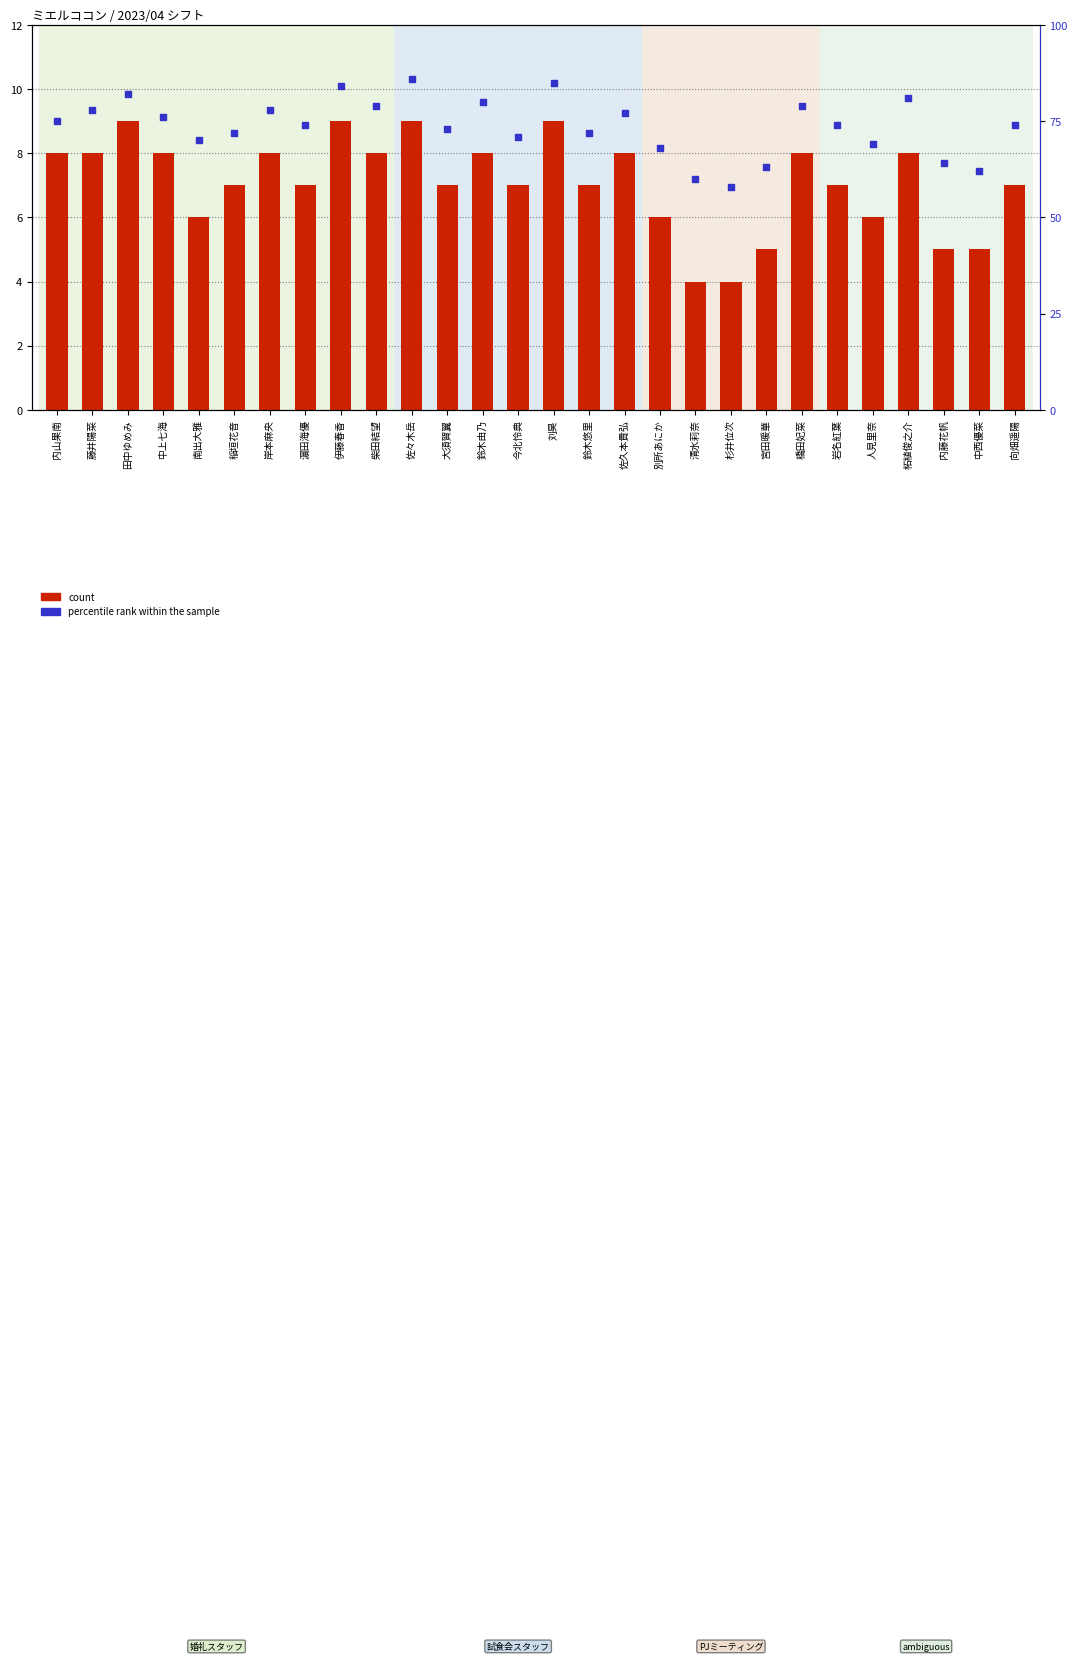

Is the value of count at 岸本麻央 greater than the value of percentile rank within the sample at 柘植俊之介?

No